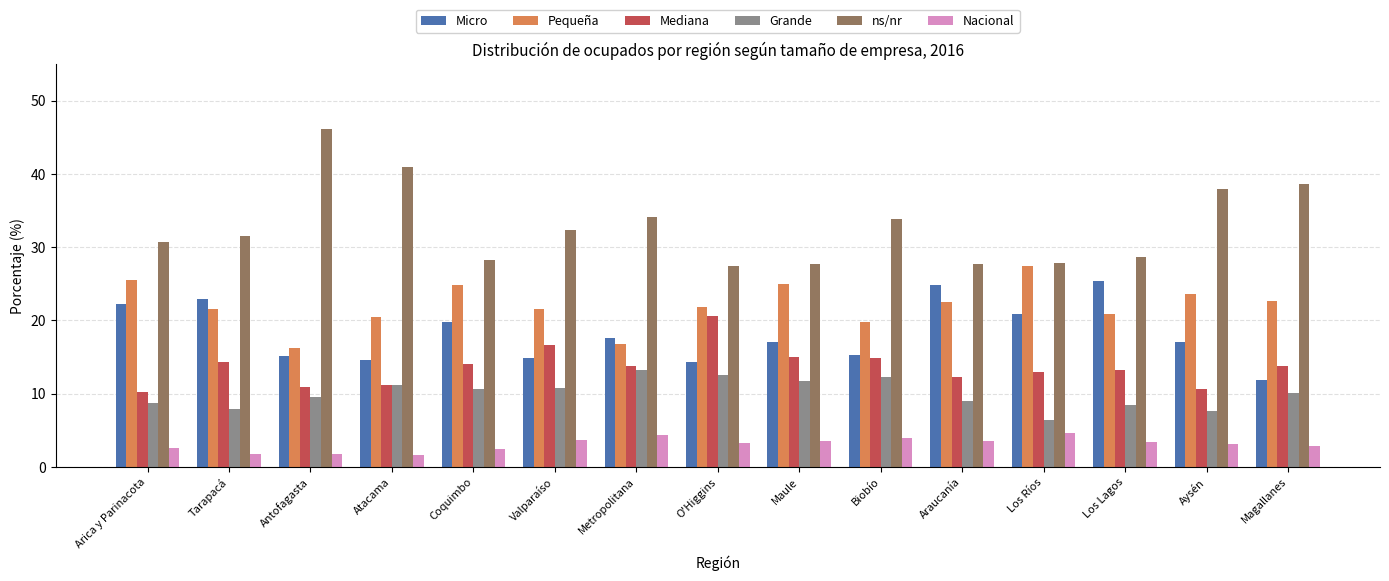

Rank the series by their maximum value, from lowest to highest.

Nacional, Grande, Mediana, Micro, Pequeña, ns/nr